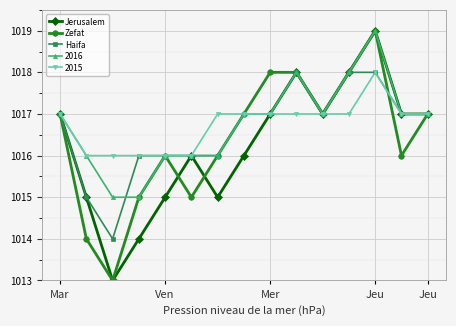

What is the value of the Zefat point at the 11th from the left?

1017